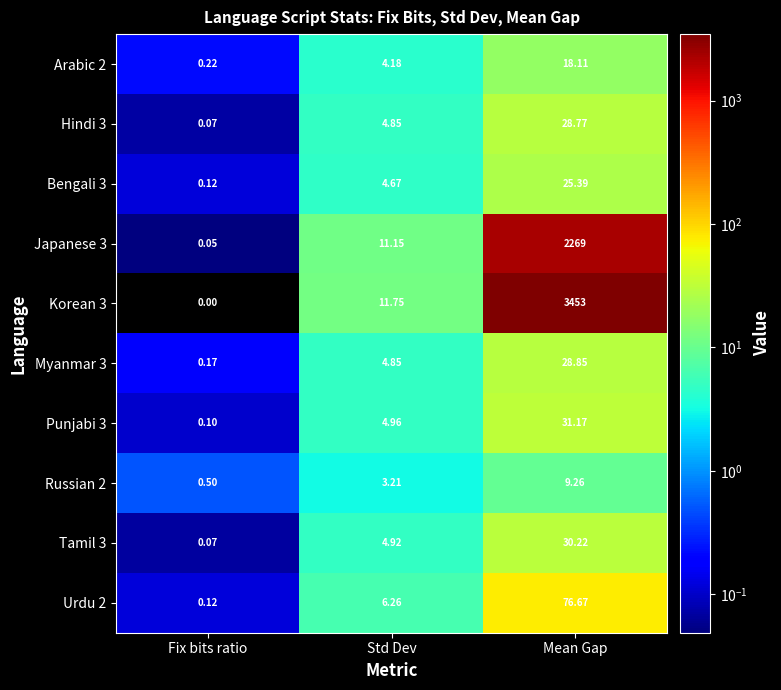

At which category is the sum across all series the highest?

Mean Gap